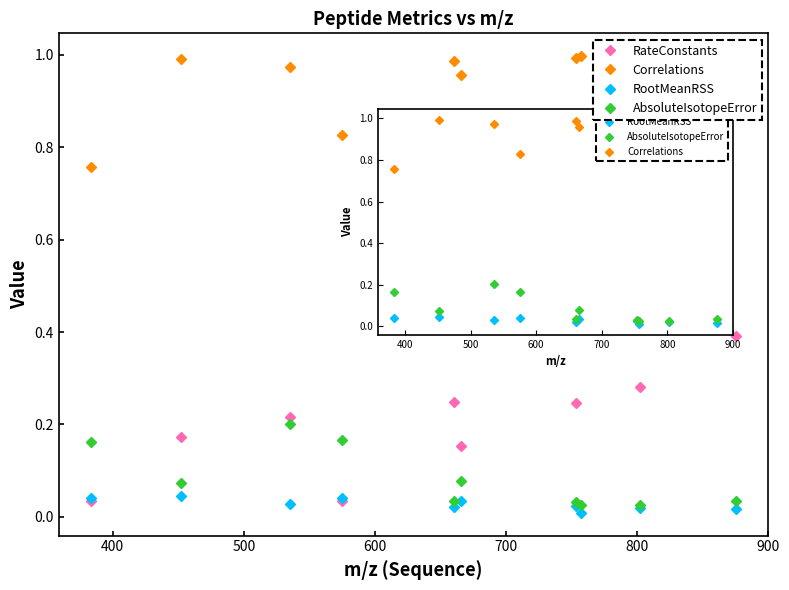

Which series has the widest spread of values?

RateConstants